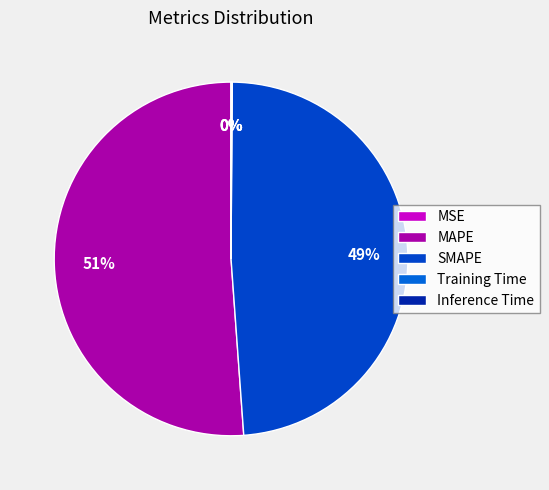

Rank the categories by value from lowest to highest.

MSE, Training Time, Inference Time, SMAPE, MAPE